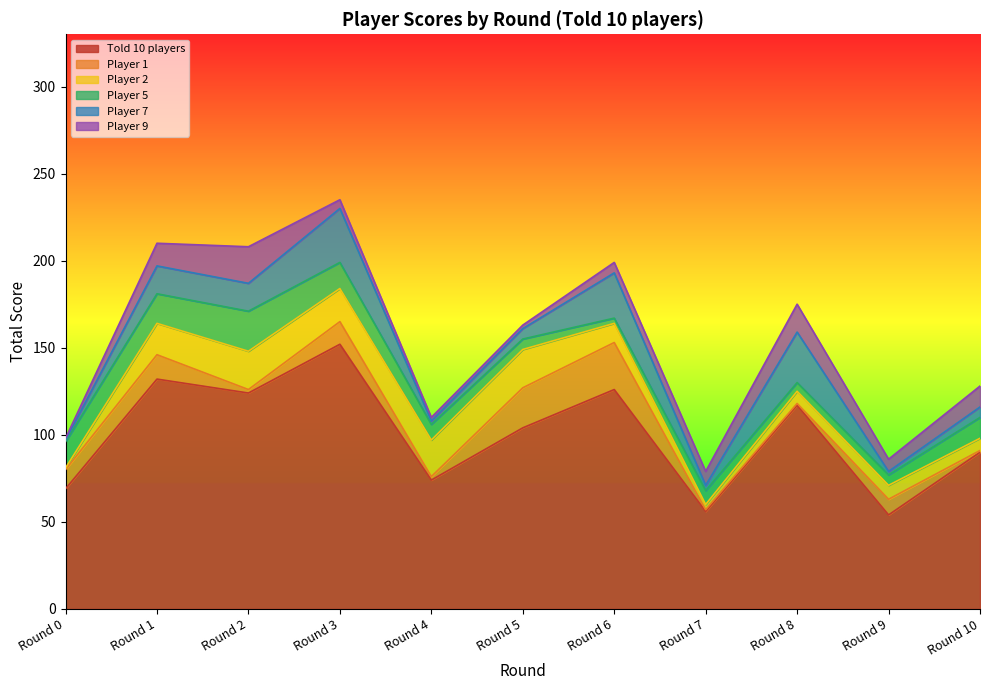

True or false: Player 7 and Player 5 cross at least once.

True